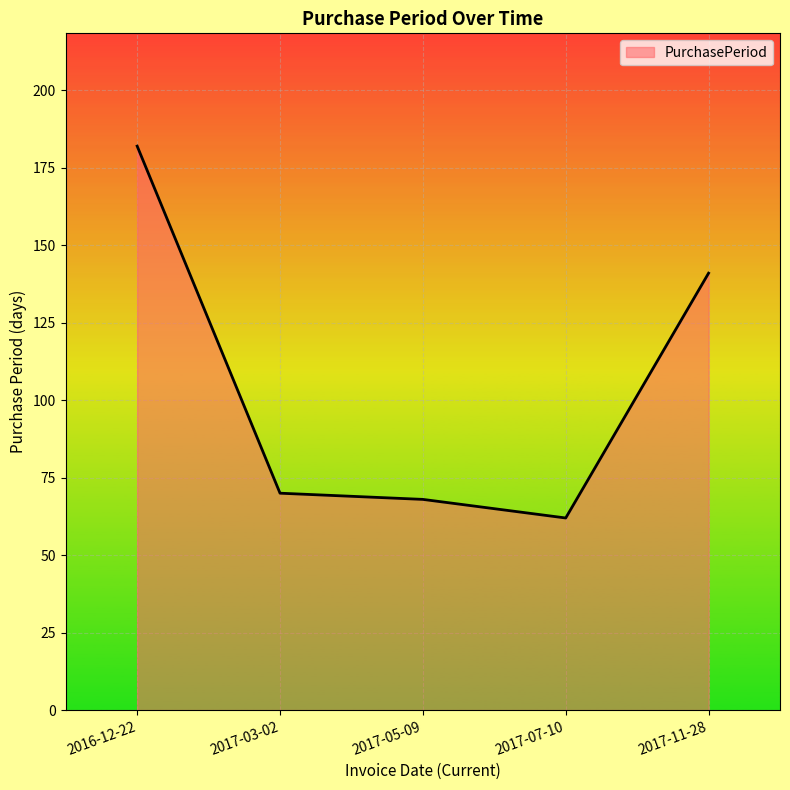

Reading left to right, transcribe all the data shown in this chart.

182	70	68	62	141